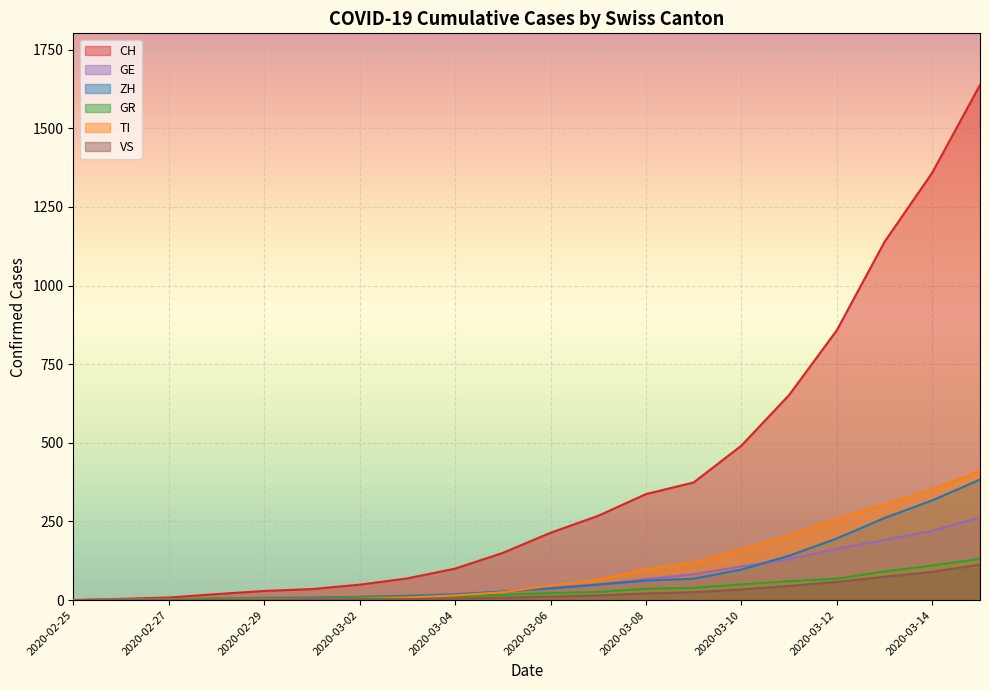

The value of CH at 2020-03-05 is 150. True or false?

True